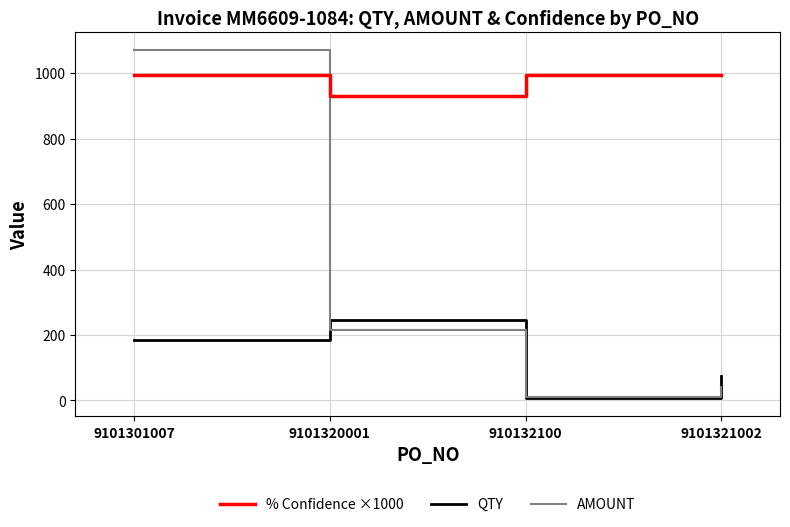

Which series changed the most between 9101301007 and 9101320001?

AMOUNT